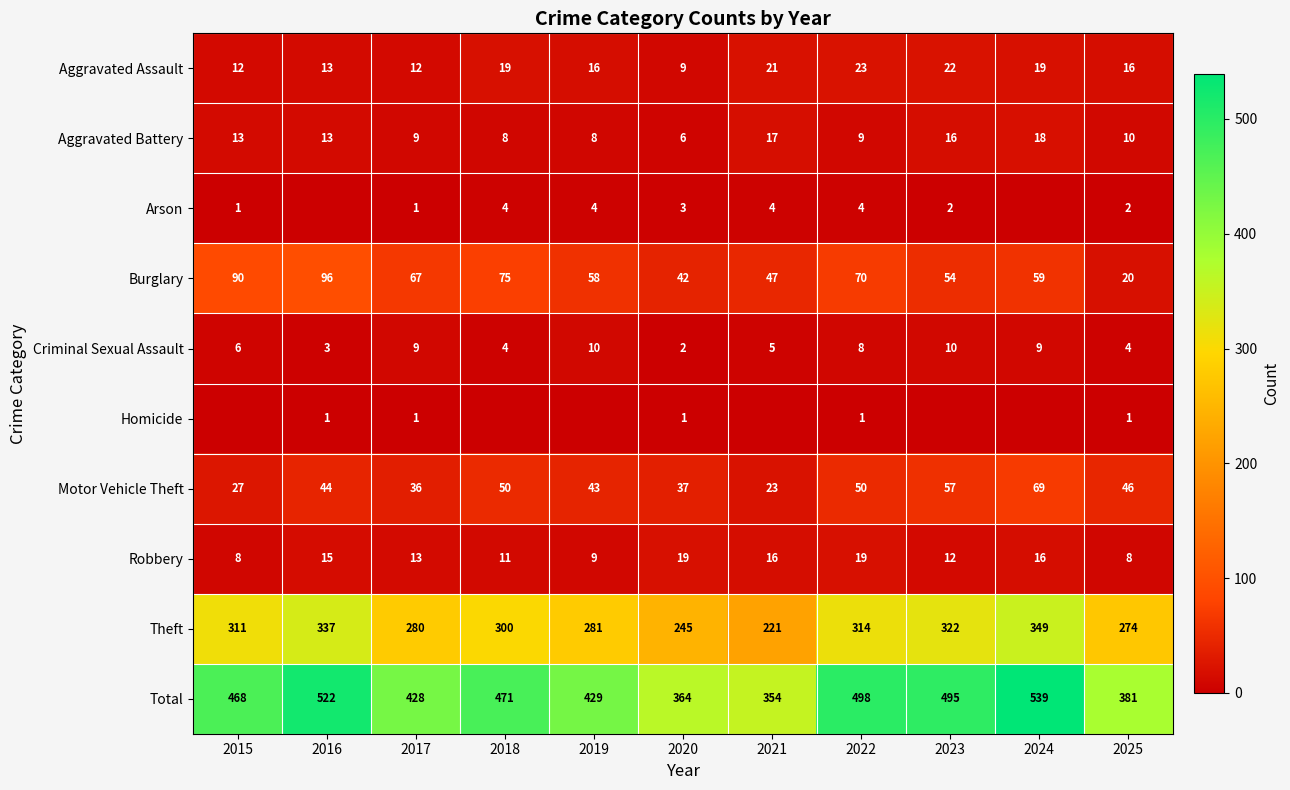

Which category has the highest value in the Motor Vehicle Theft series?

2024